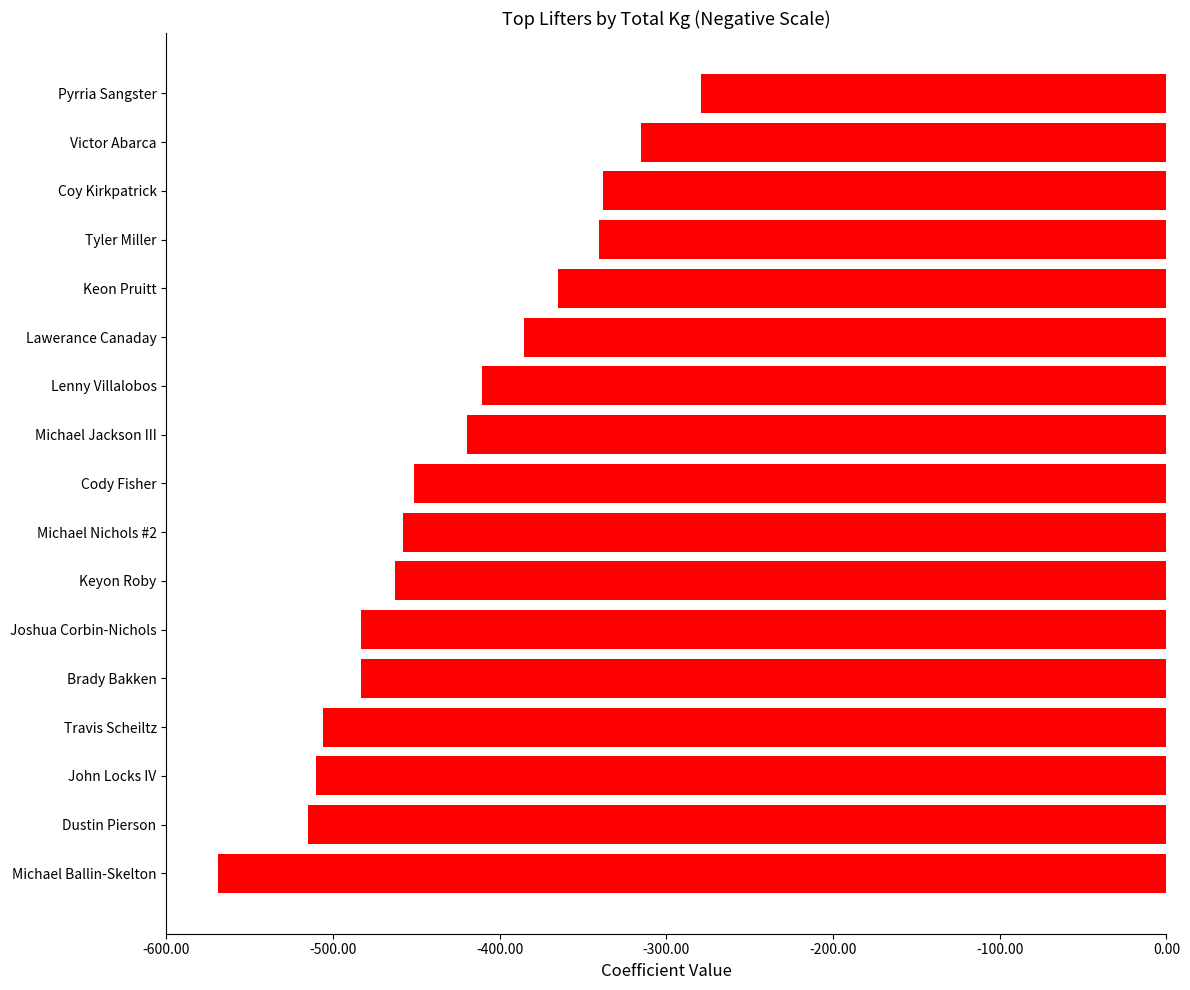

What is the difference between the maximum and minimum values?

290.3